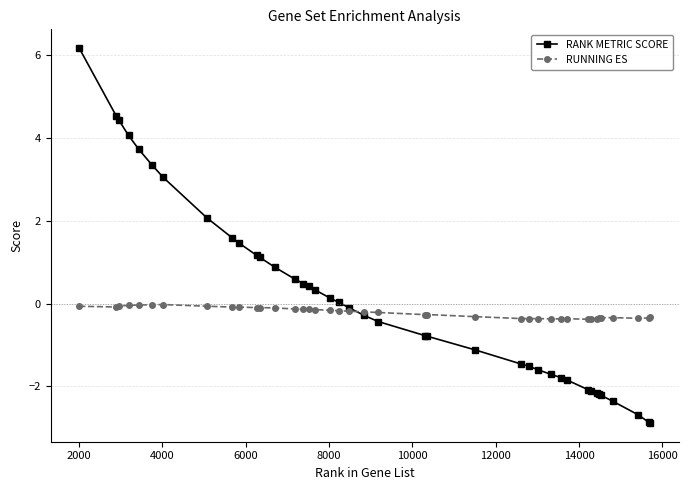

True or false: RUNNING ES has more than 2 points higher than both neighbors.

True